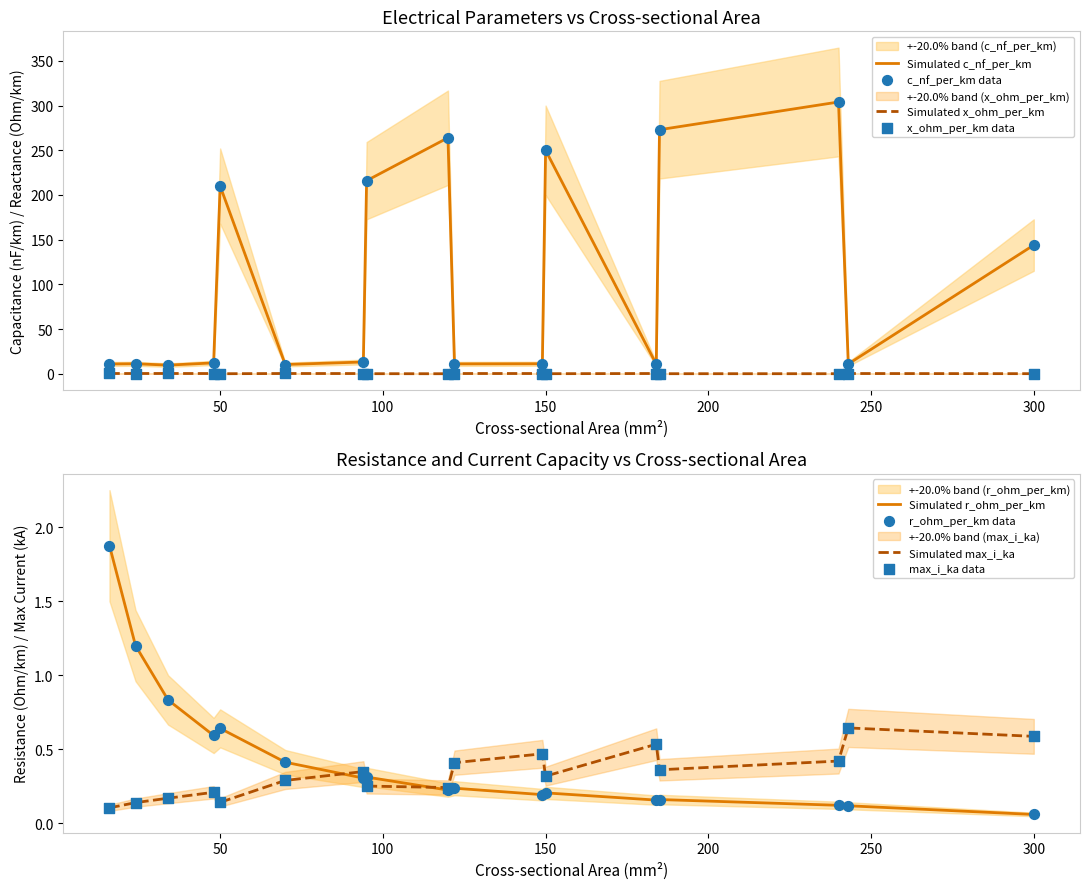

Which series has the widest spread of Y values?

c_nf_per_km